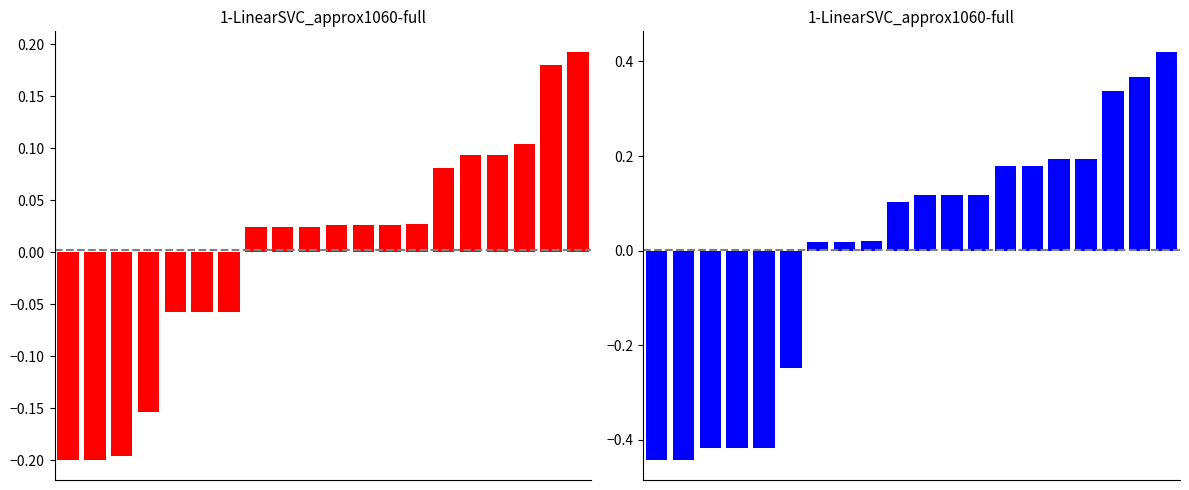

What is the difference between the maximum and minimum values in the MP series?

0.4